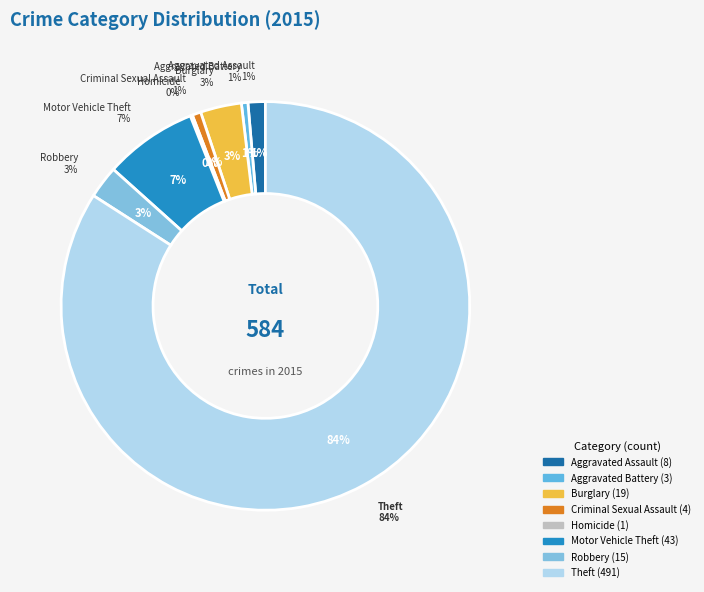

Does Theft represent more than half of the total?

Yes